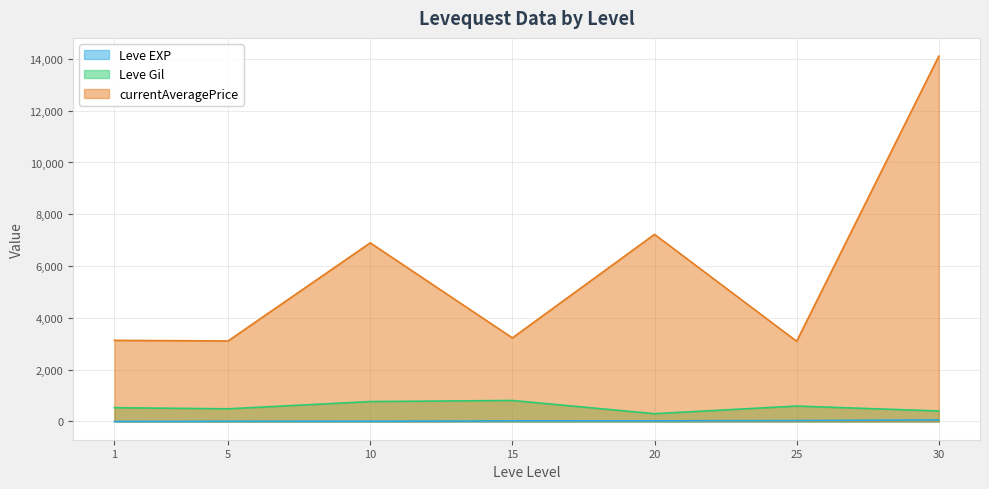

True or false: Leve Gil has a value of 430 at 30.

True